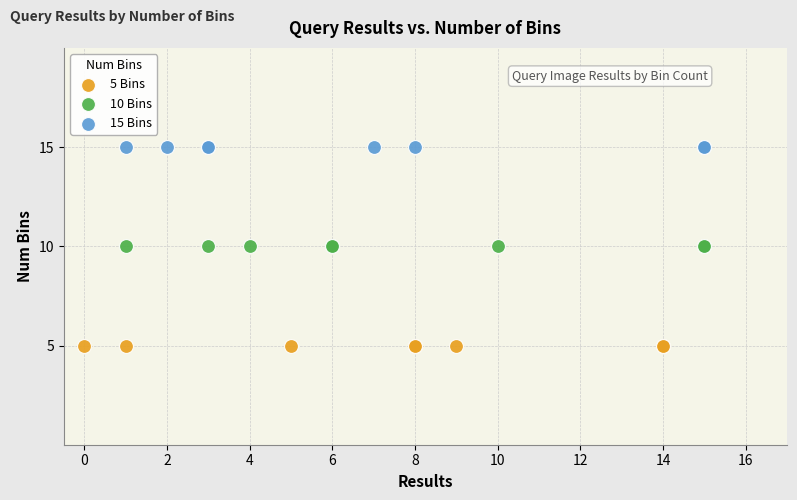

Which series reaches the maximum Y coordinate?

15 Bins